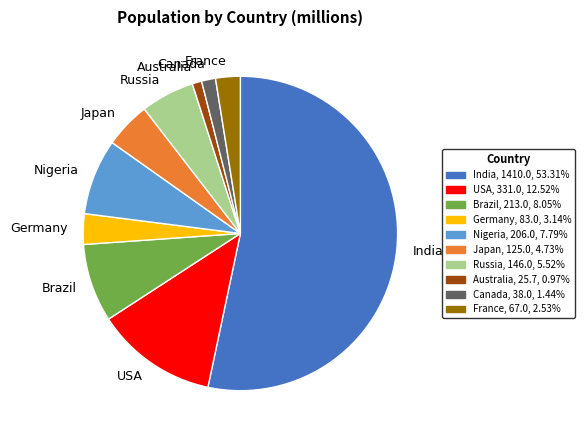

Which category has the biggest portion of the pie?

India